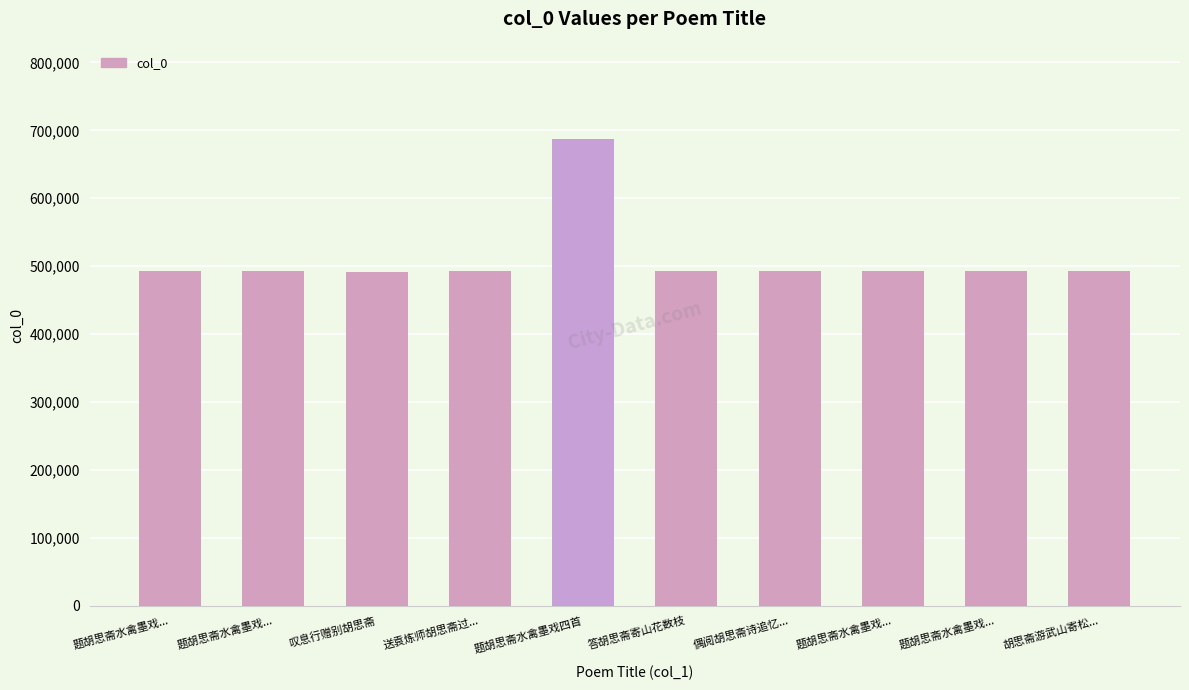

Reading left to right, what are all the values shown in this chart?

题胡思斋水禽墨戏...=492651	题胡思斋水禽墨戏...=492652	叹息行赠别胡思斋=491526	送袁炼师胡思斋过...=492329	题胡思斋水禽墨戏四首=687020	答胡思斋寄山花数枝=492346	偶阅胡思斋诗追忆...=493205	题胡思斋水禽墨戏...=492653	题胡思斋水禽墨戏...=492650	胡思斋游武山寄松...=492347